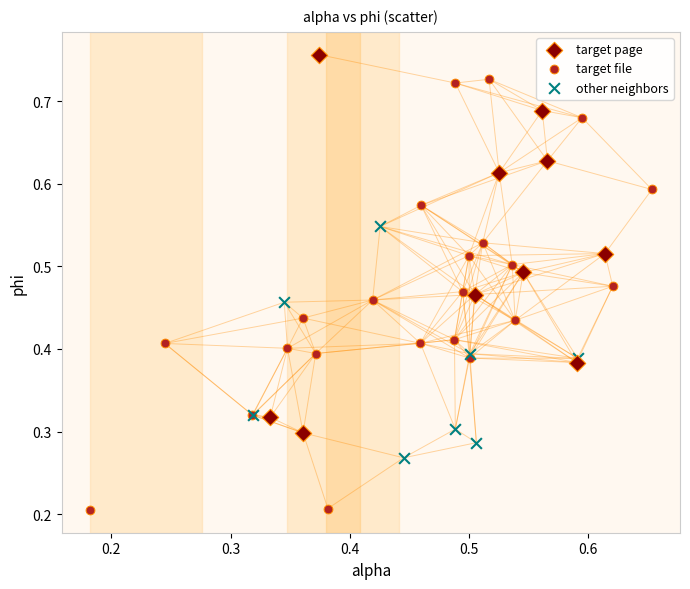

What are all the series names shown in the legend?

target page, target file, other neighbors